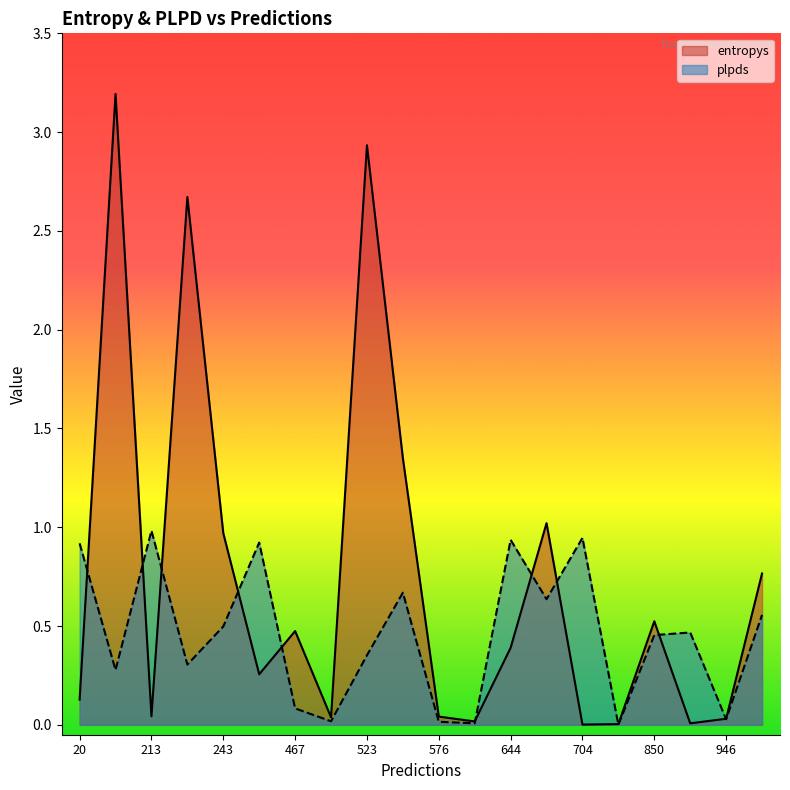

What position from the right is 467?

14